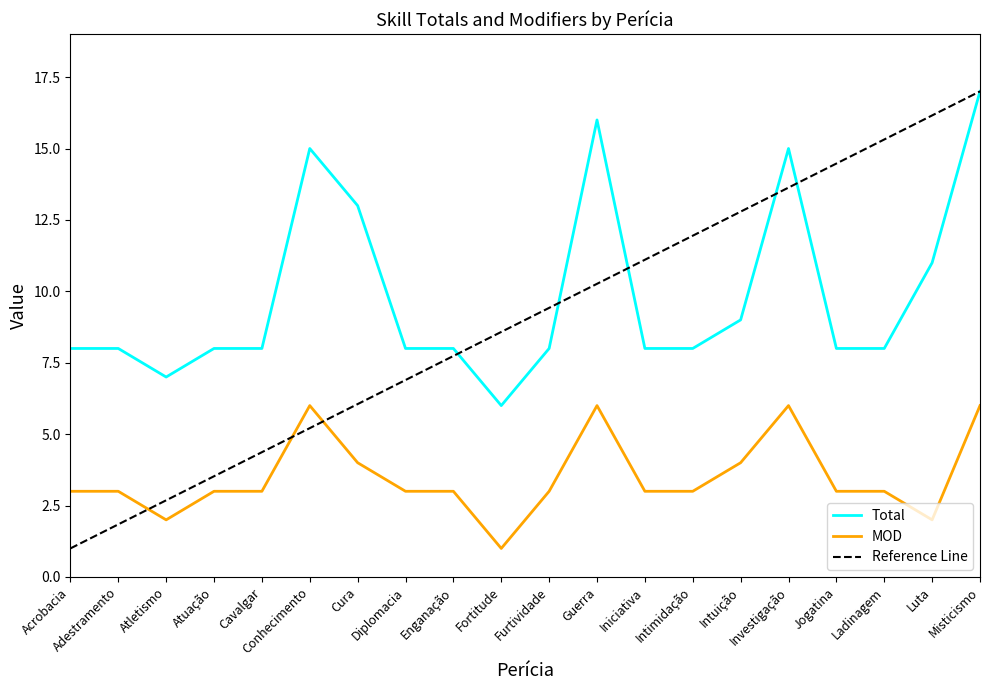

At which category is the sum across all series the highest?

Misticismo